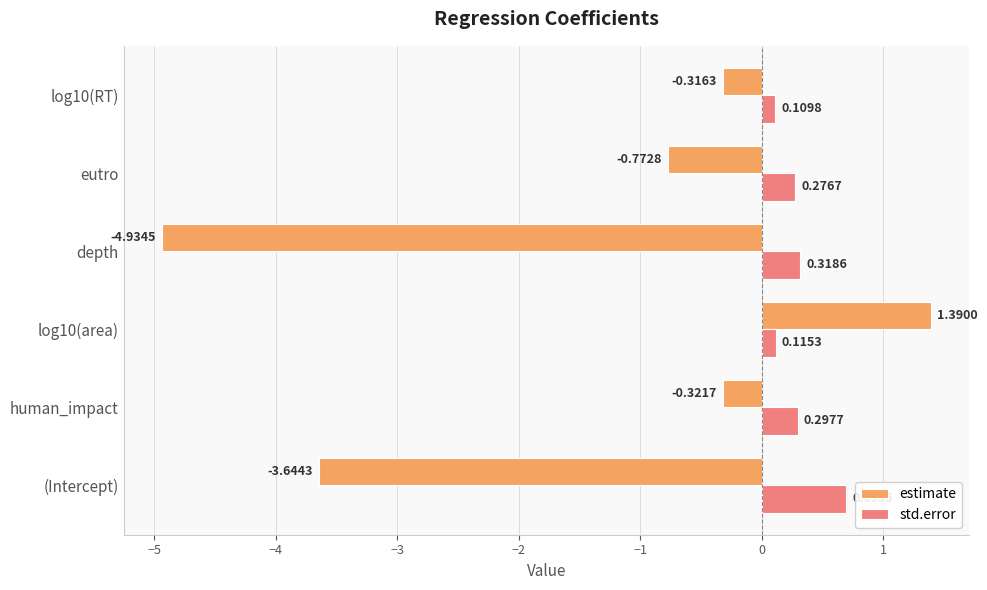

How many values in estimate are below zero?

5